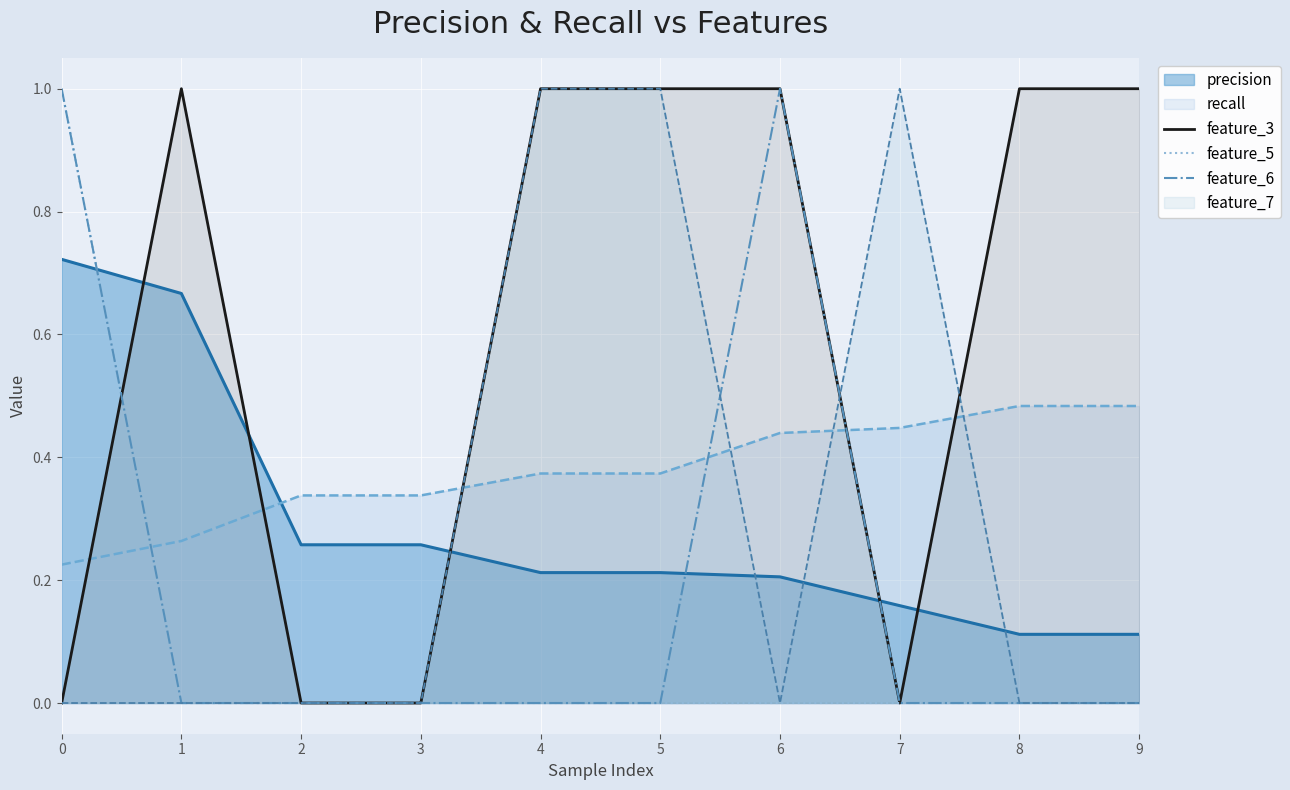

Where is the first local maximum for feature_6?

6